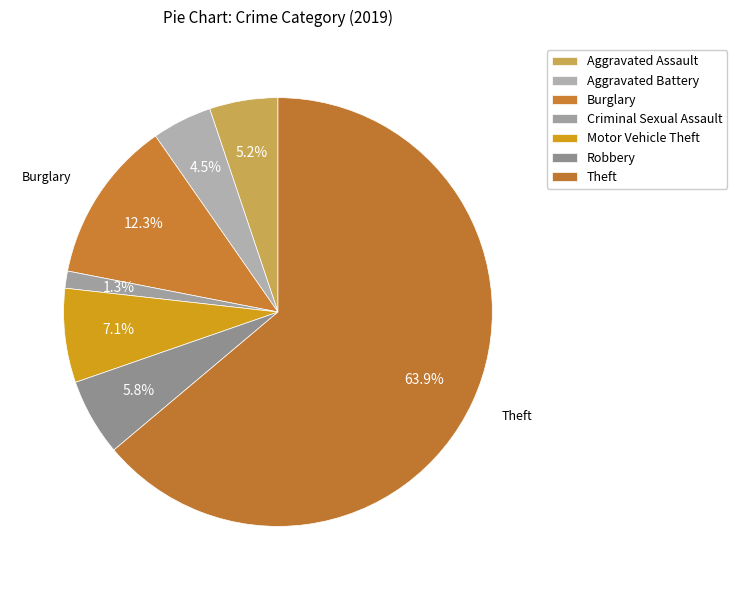

Count the number of slices in the pie.

7